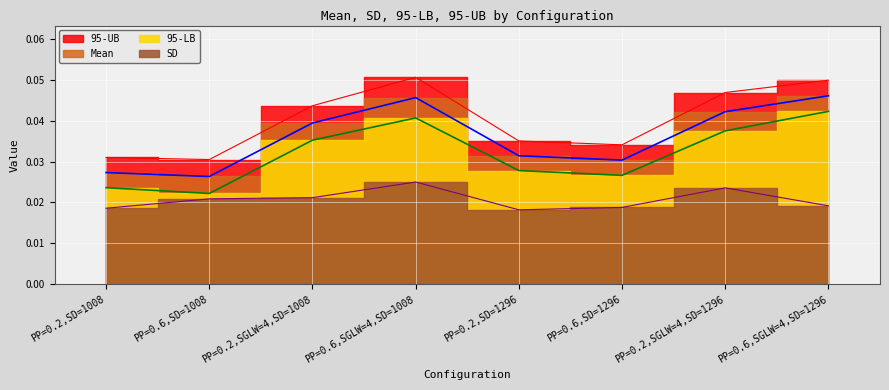

What is the label of the 4th point from the right?

PP=0.2,SD=1296